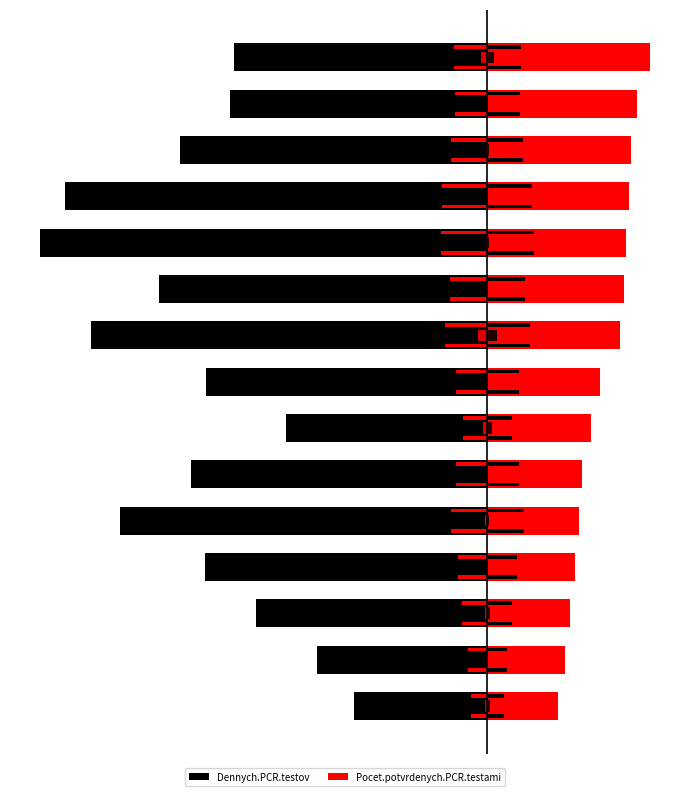

What is the difference between the Pocet.potvrdenych.PCR.testami values at 2 and 12?

0.1